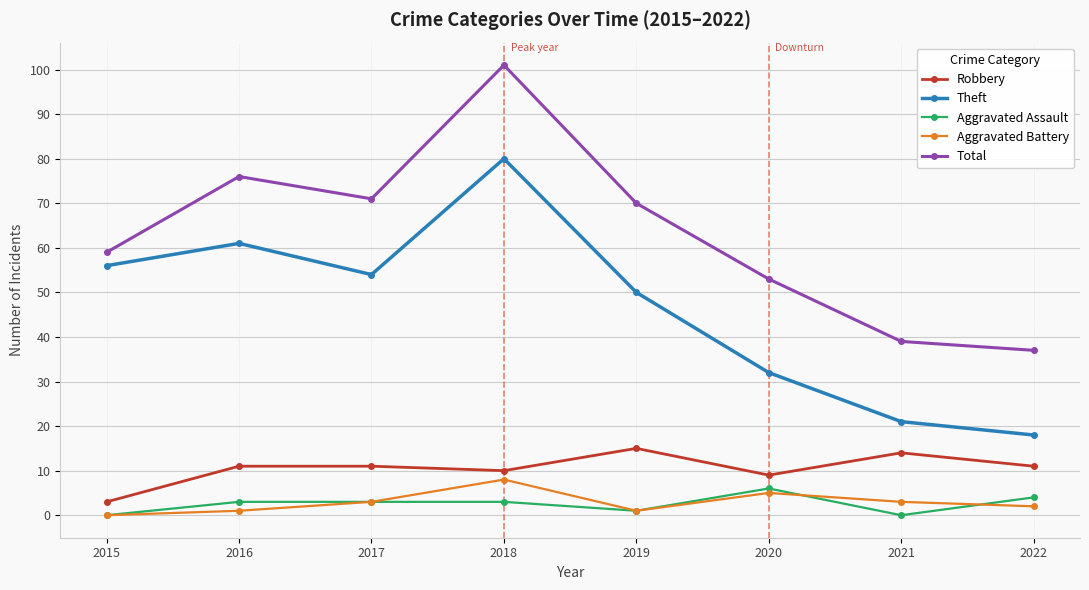

True or false: Robbery and Theft cross at least once.

False